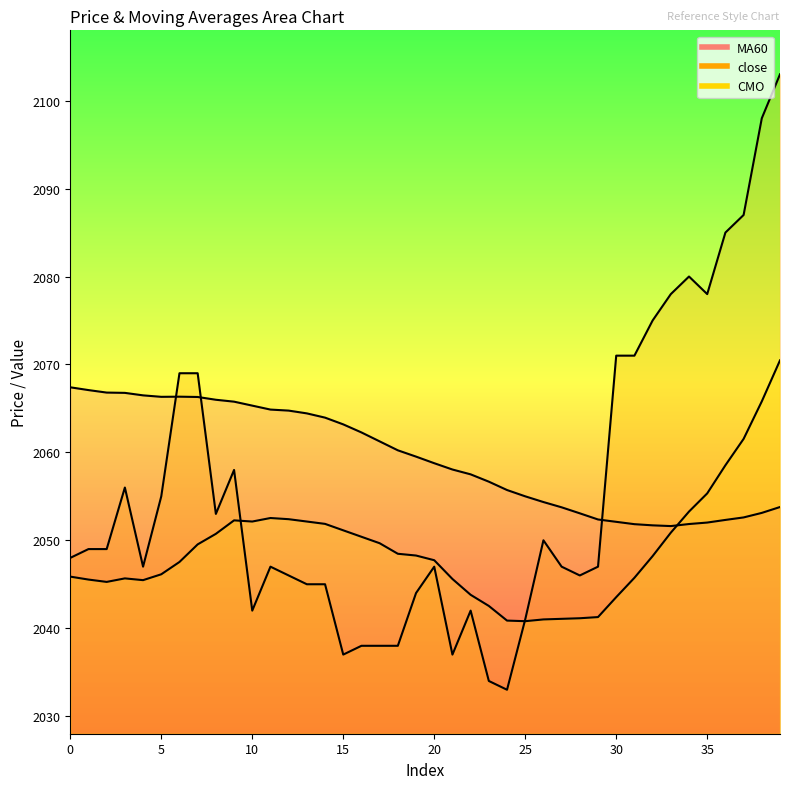

What is the total value across all series at 36?

6195.9